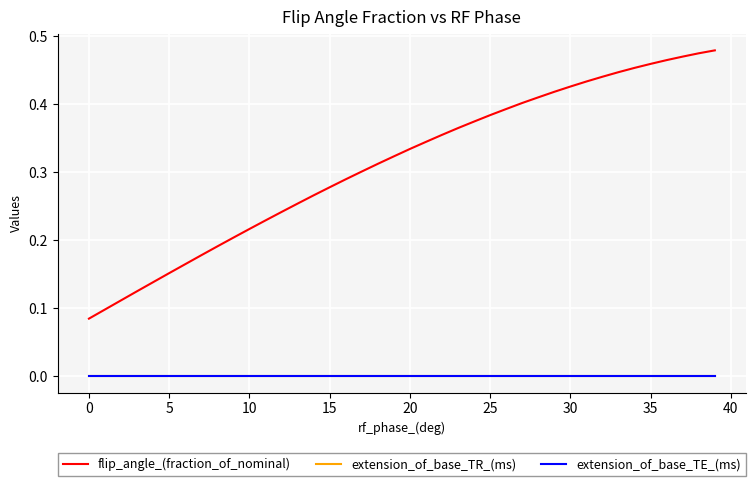

At how many categories does at least one series exceed 0?

40